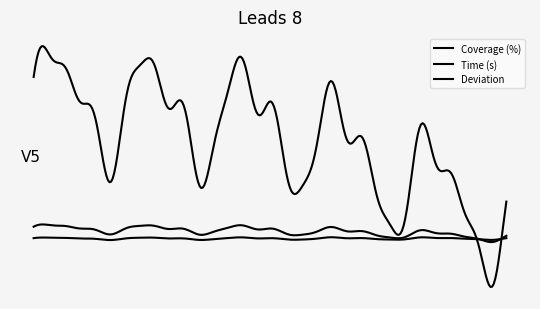

Is this an area chart (filled region under the line)?

No